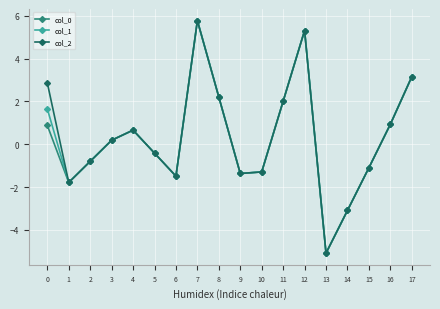

What are all the series names shown in the legend?

col_0, col_1, col_2